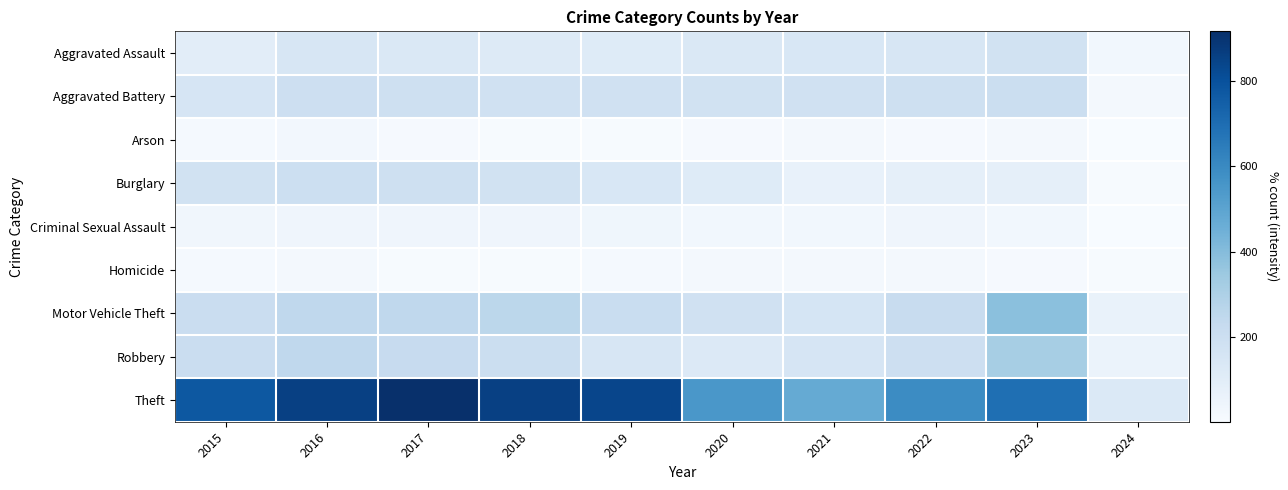

What is the total value across all series at 2015?

1683